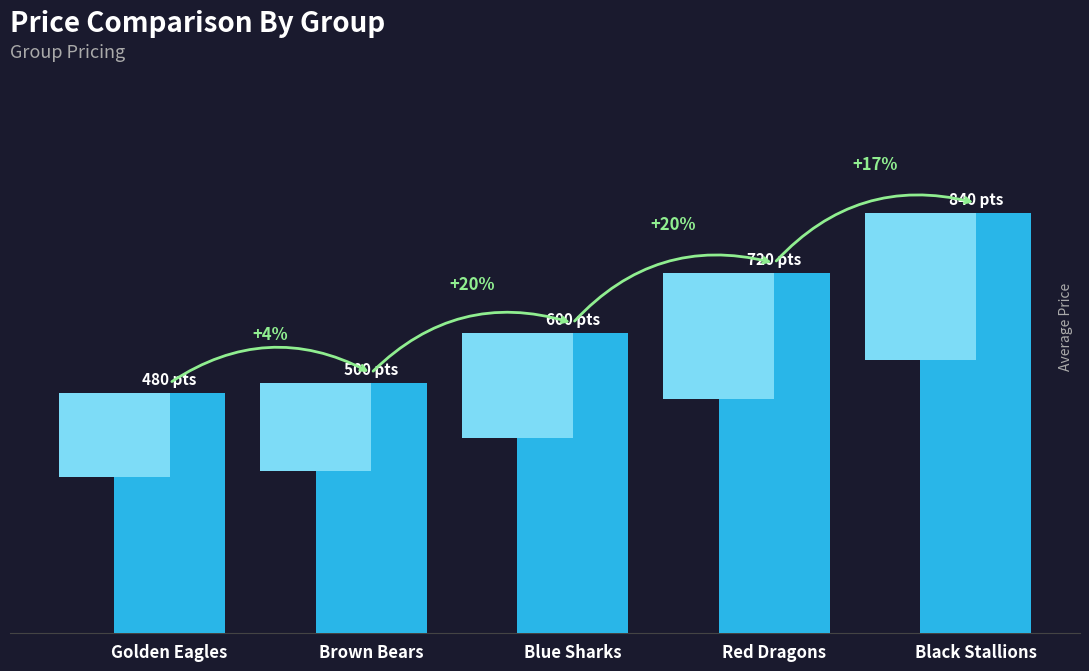

At which category does the chart reach its peak across all series?

Black Stallions